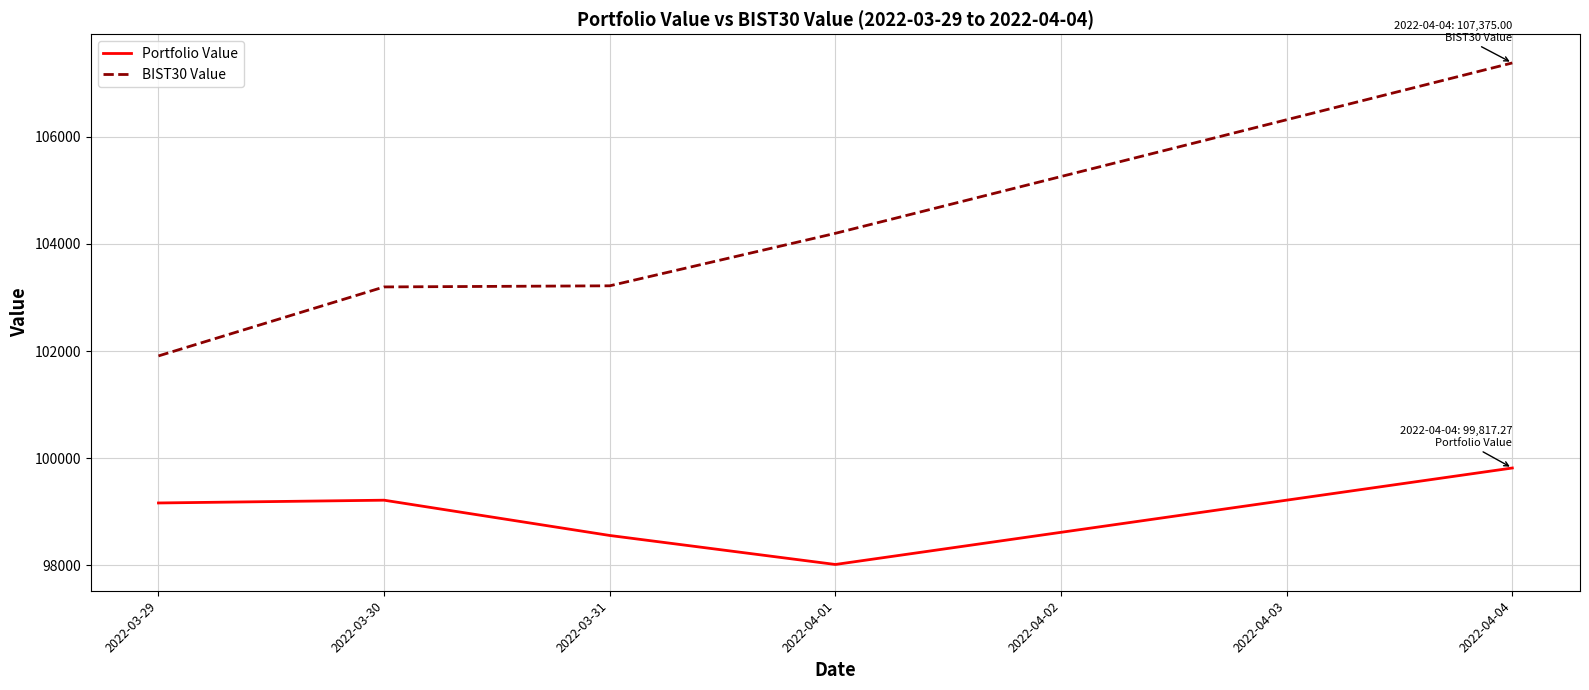

Is the value of BIST30 Value at 2022-03-29 greater than the value of Portfolio Value at 2022-04-01?

Yes